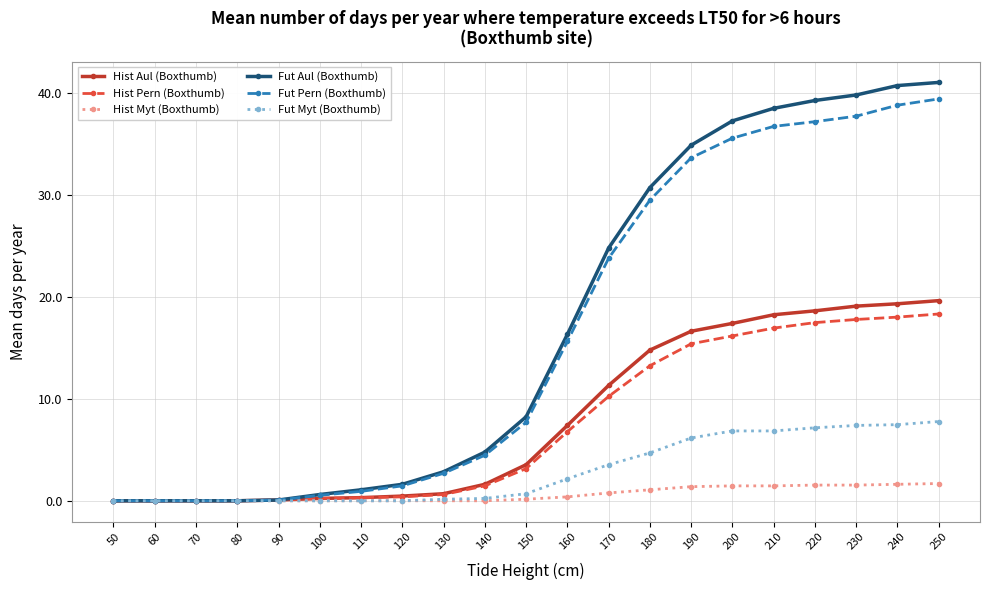

At which label is Hist Pern (Boxthumb) closest to 9?

170